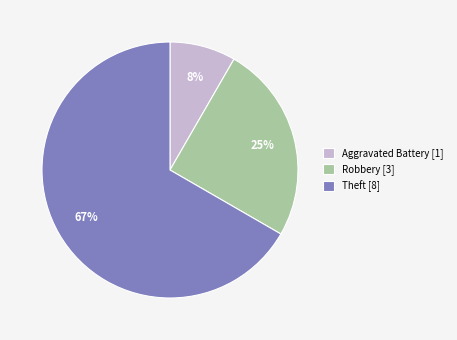

Count the number of slices in the pie.

3